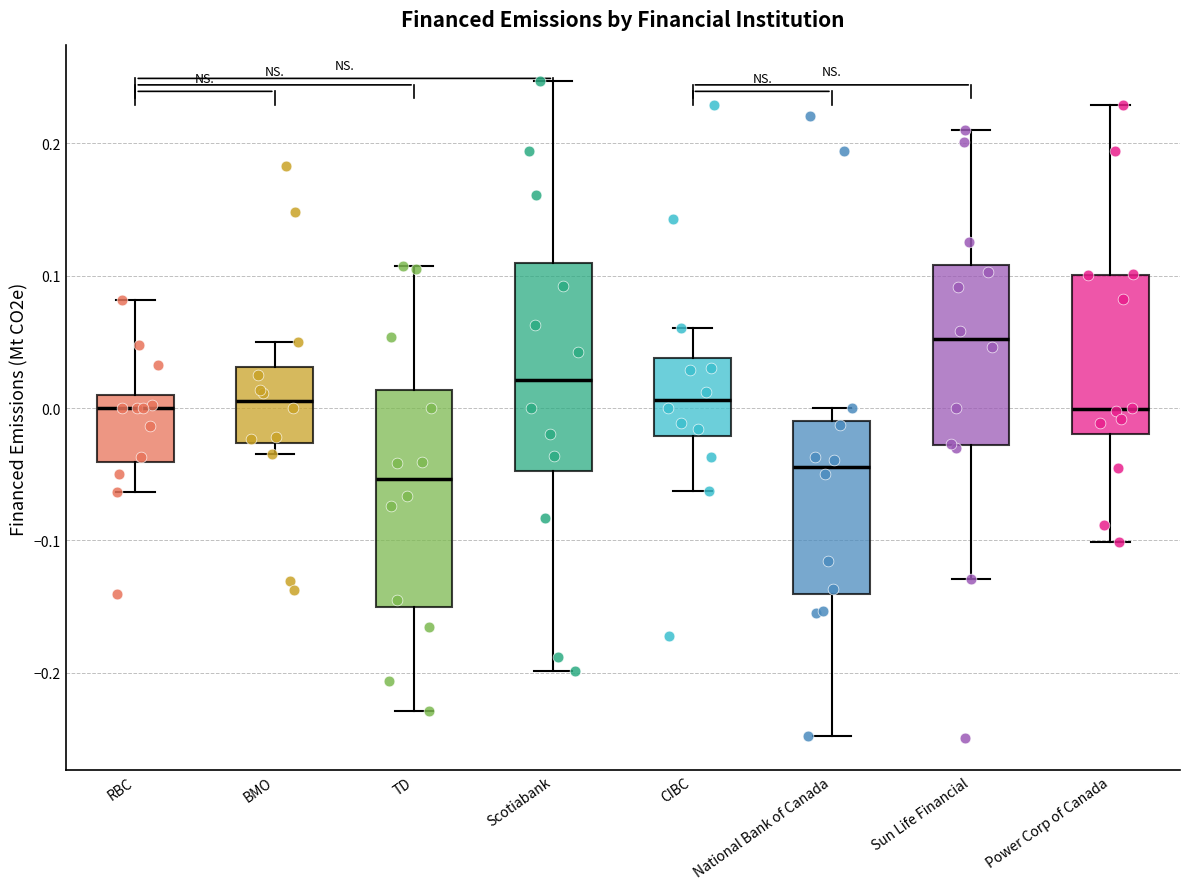

Reading left to right, transcribe this box plot: for each box, give where its median line is, the range the box spans, and where its two whiskers end, as read against the y-axis. The values are not printed on the chart, so give them approximately, as read against the axis.

RBC: median 0.00, box -0.04 to 0.01, whiskers -0.06 to 0.08
BMO: median 0.01, box -0.03 to 0.03, whiskers -0.03 (just below the box's lower edge) to 0.05
TD: median -0.05, box -0.15 to 0.01, whiskers -0.23 to 0.11
Scotiabank: median 0.02, box -0.05 to 0.11, whiskers -0.20 to 0.25
CIBC: median 0.01, box -0.02 to 0.04, whiskers -0.06 to 0.06
National Bank of Canada: median -0.04, box -0.14 to -0.01, whiskers -0.25 to 0.00
Sun Life Financial: median 0.05, box -0.03 to 0.11, whiskers -0.13 to 0.21
Power Corp of Canada: median 0.00, box -0.02 to 0.10, whiskers -0.10 to 0.23